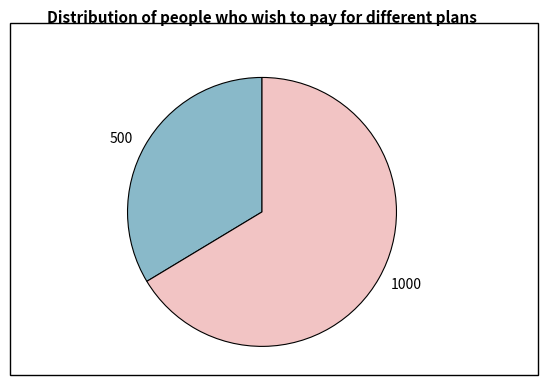

Which slice is the smallest?

500